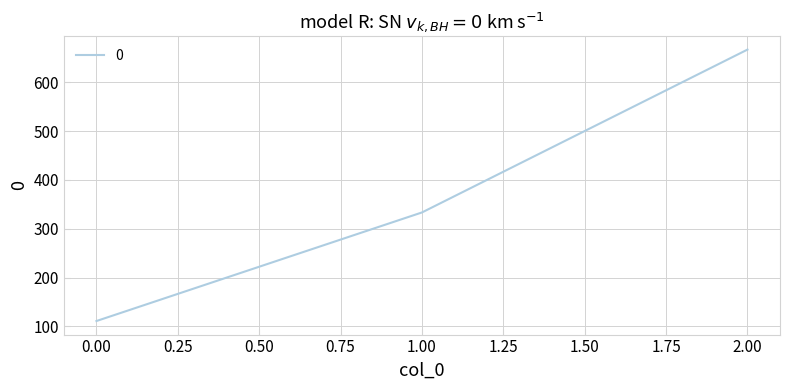

Where does the data first go above 333?

1.00